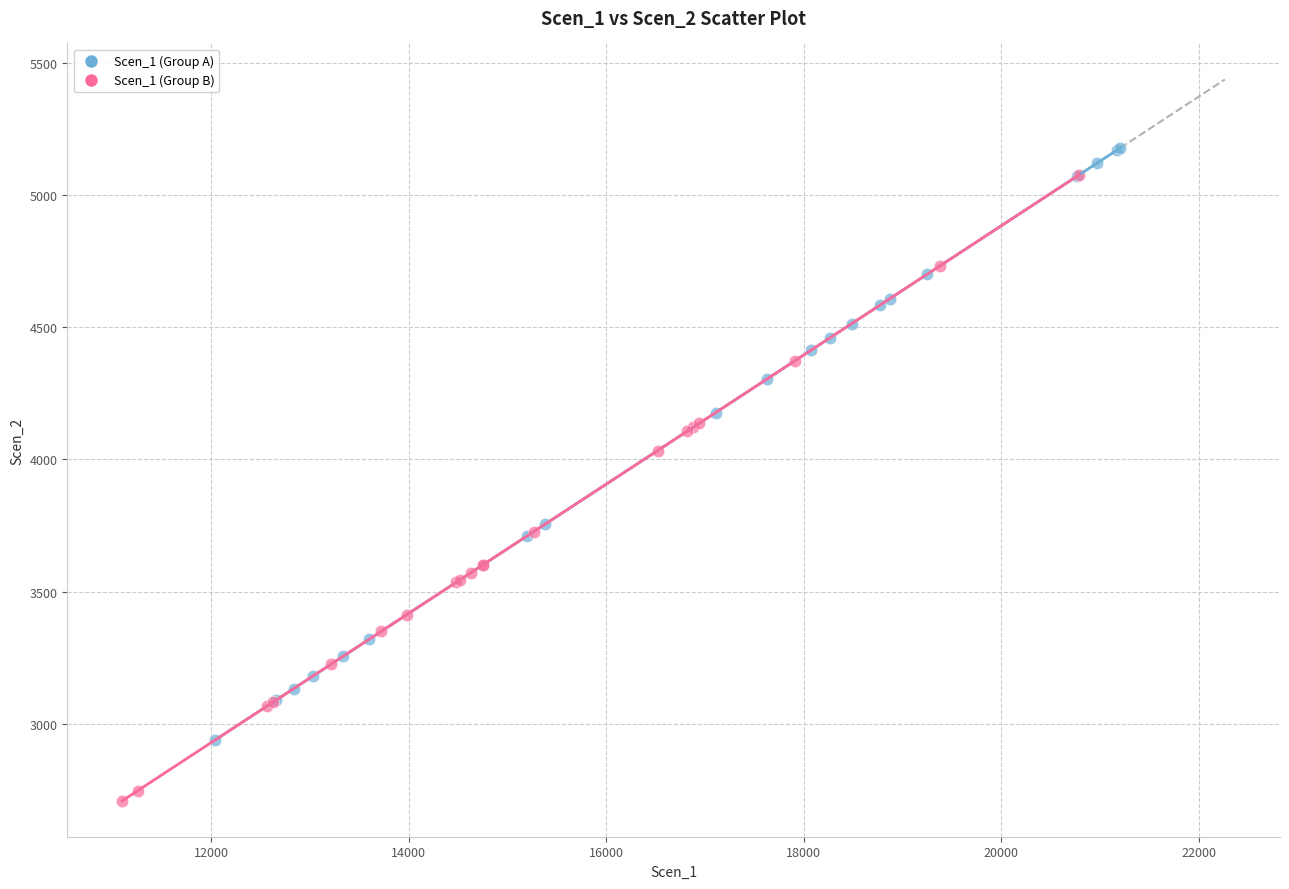

Which series contains the lowest Y value?

Scen_1 (Group B)